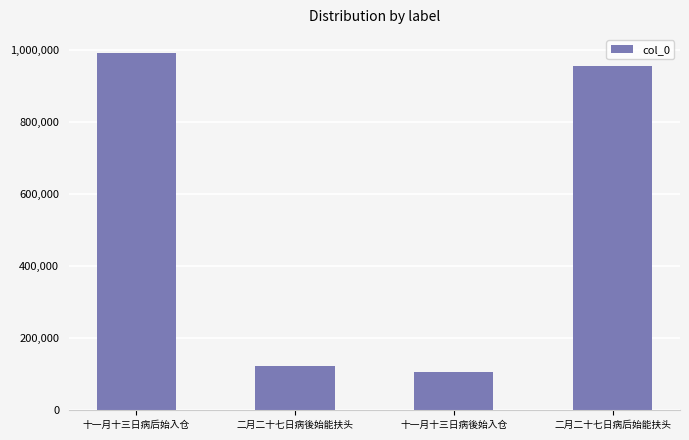

True or false: the data shows 991763 at 十一月十三日病后始入仓.

True